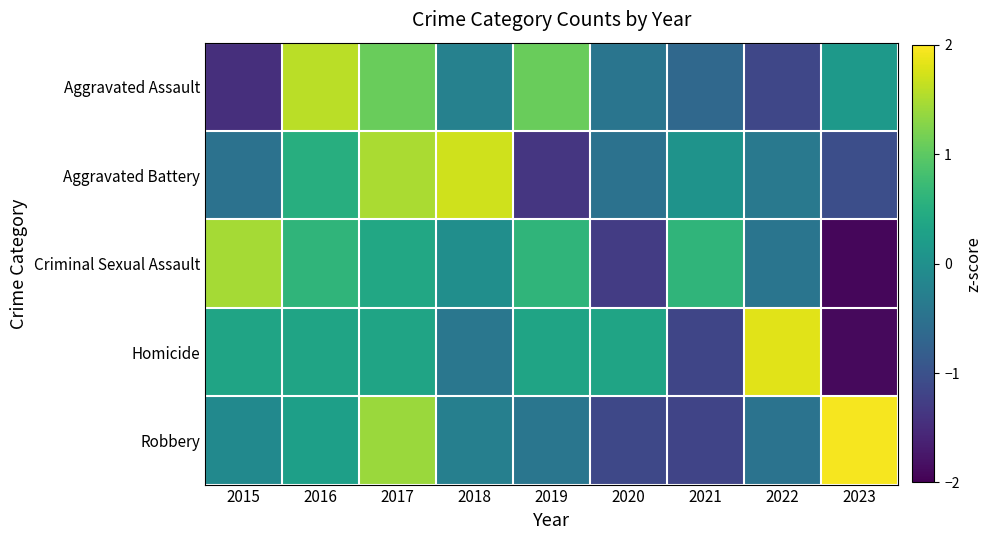

Reading left to right, extract all data points from this chart.

Aggravated Assault: 2015=-1.5	2016=1.6	2017=1.1	2018=-0.2	2019=1.1	2020=-0.4	2021=-0.6	2022=-1.2	2023=0.2
Aggravated Battery: 2015=-0.5	2016=0.5	2017=1.5	2018=1.7	2019=-1.4	2020=-0.5	2021=0.1	2022=-0.4	2023=-1.0
Criminal Sexual Assault: 2015=1.5	2016=0.6	2017=0.4	2018=-0.0	2019=0.6	2020=-1.3	2021=0.6	2022=-0.4	2023=-1.9
Homicide: 2015=0.3	2016=0.3	2017=0.3	2018=-0.4	2019=0.3	2020=0.3	2021=-1.2	2022=1.8	2023=-1.9
Robbery: 2015=-0.1	2016=0.3	2017=1.4	2018=-0.3	2019=-0.4	2020=-1.1	2021=-1.2	2022=-0.5	2023=2.0